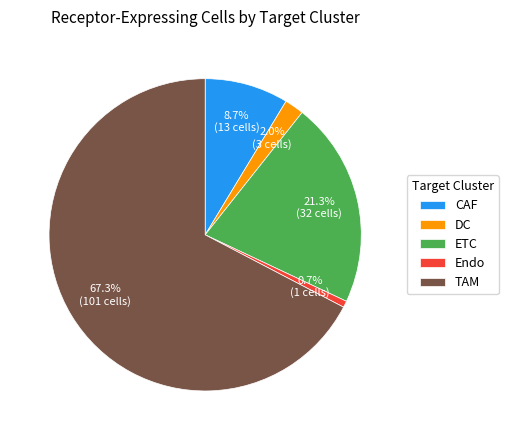

Approximately how many times larger is the value at CAF compared to Endo?

13.0